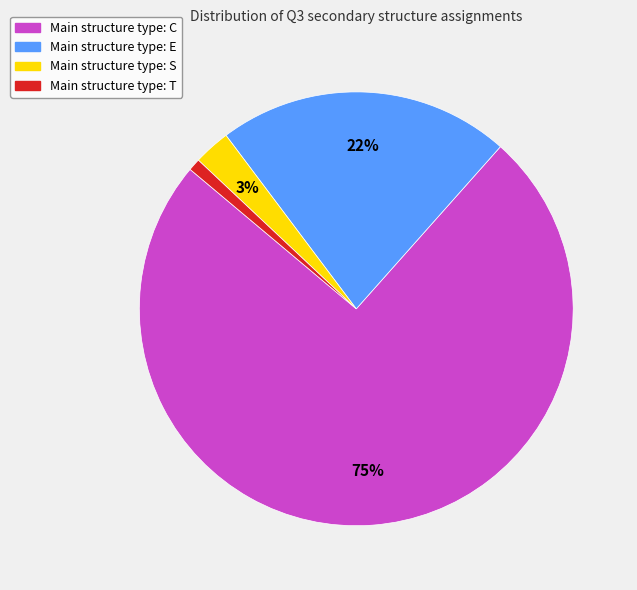

To the nearest percent, what is the average slice percentage?

25%